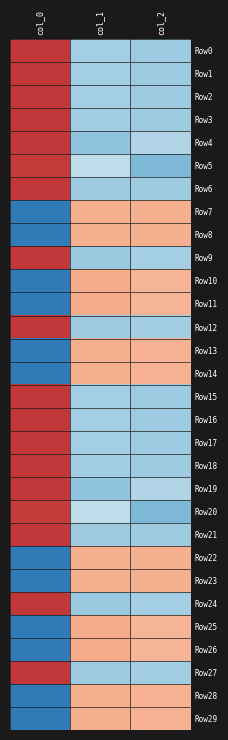

List the series in order of their peak value, highest first.

Row6, Row21, Row18, Row3, Row27, Row12, Row16, Row1, Row0, Row15, Row17, Row2, Row24, Row9, Row19, Row4, Row5, Row20, Row11, Row26, Row25, Row10, Row29, Row14, Row28, Row13, Row23, Row8, Row22, Row7